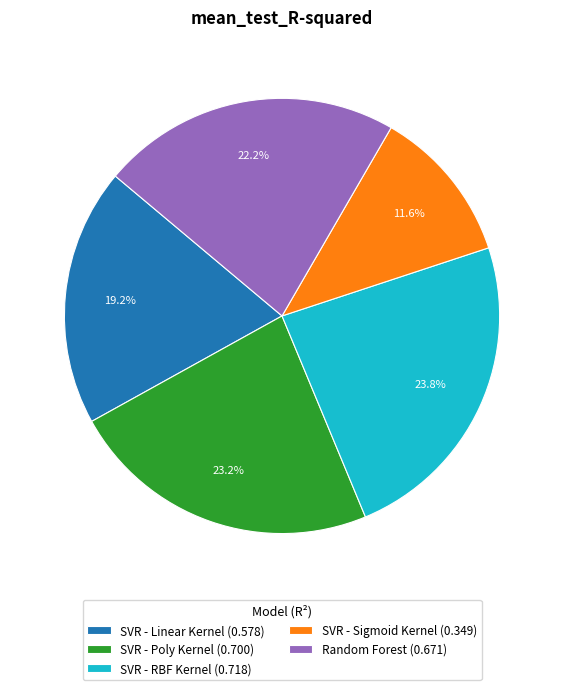

The SVR - Sigmoid Kernel slice represents 22% of the pie. True or false?

False